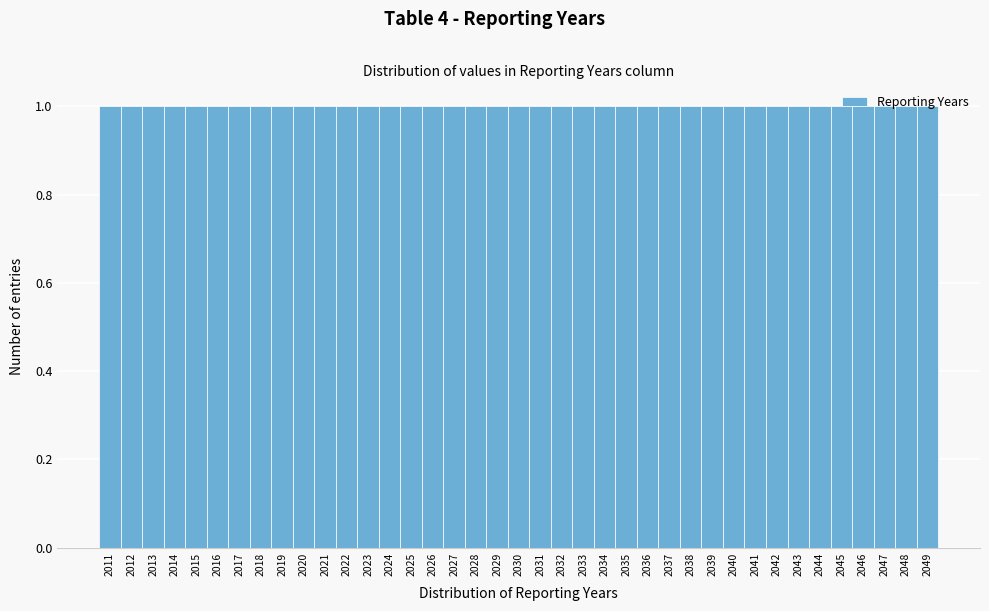

Reading left to right, list every bar in this chart as the range it spans on the x-axis followed by its height. The values are not printed on the chart, so give them approximately, as read against the axis.

2010.5 to 2011.5: 1
2011.5 to 2012.5: 1
2012.5 to 2013.5: 1
2013.5 to 2014.5: 1
2014.5 to 2015.5: 1
2015.5 to 2016.5: 1
2016.5 to 2017.5: 1
2017.5 to 2018.5: 1
2018.5 to 2019.5: 1
2019.5 to 2020.5: 1
2020.5 to 2021.5: 1
2021.5 to 2022.5: 1
2022.5 to 2023.5: 1
2023.5 to 2024.5: 1
2024.5 to 2025.5: 1
2025.5 to 2026.5: 1
2026.5 to 2027.5: 1
2027.5 to 2028.5: 1
2028.5 to 2029.5: 1
2029.5 to 2030.5: 1
2030.5 to 2031.5: 1
2031.5 to 2032.5: 1
2032.5 to 2033.5: 1
2033.5 to 2034.5: 1
2034.5 to 2035.5: 1
2035.5 to 2036.5: 1
2036.5 to 2037.5: 1
2037.5 to 2038.5: 1
2038.5 to 2039.5: 1
2039.5 to 2040.5: 1
2040.5 to 2041.5: 1
2041.5 to 2042.5: 1
2042.5 to 2043.5: 1
2043.5 to 2044.5: 1
2044.5 to 2045.5: 1
2045.5 to 2046.5: 1
2046.5 to 2047.5: 1
2047.5 to 2048.5: 1
2048.5 to 2049.5: 1